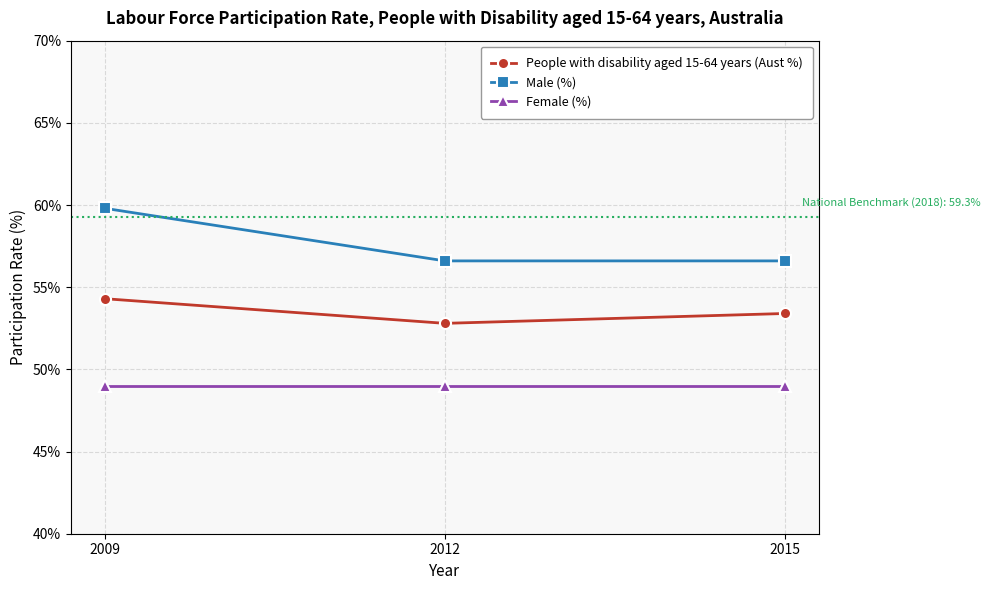

Rank the series by their maximum value, from lowest to highest.

Female (%), People with disability aged 15-64 years (Aust %), Male (%)